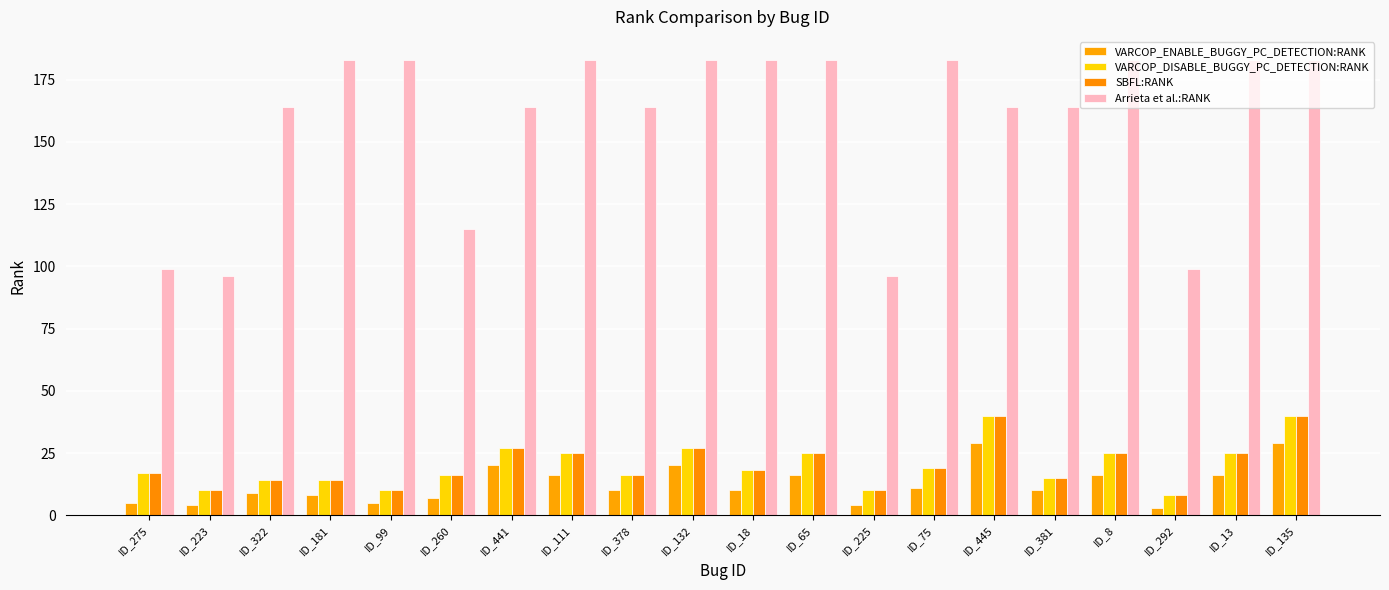

What is the label of the 13th bar from the right?

ID_111